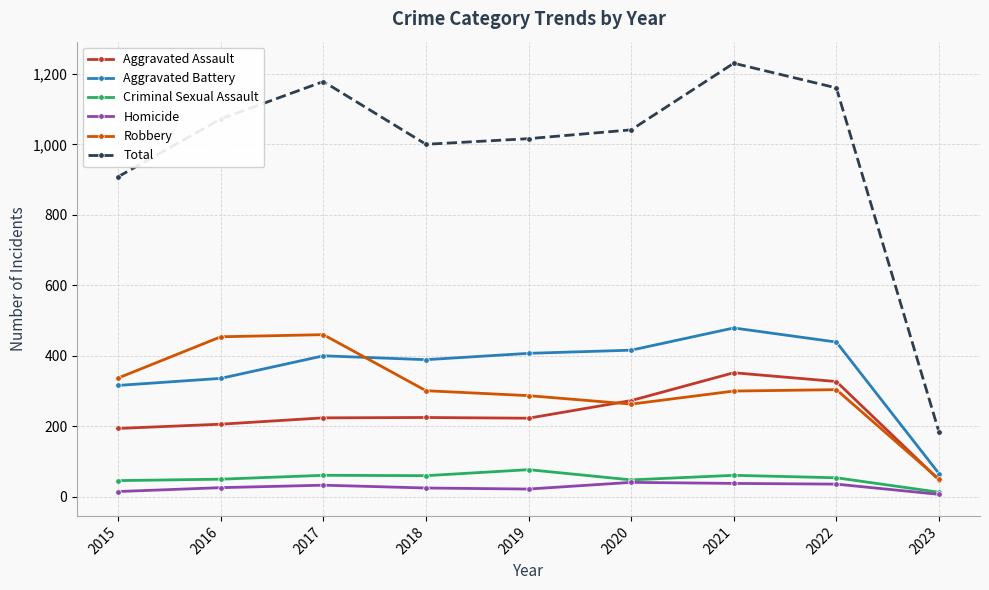

What is the value of the Total point at the 7th from the left?

1230